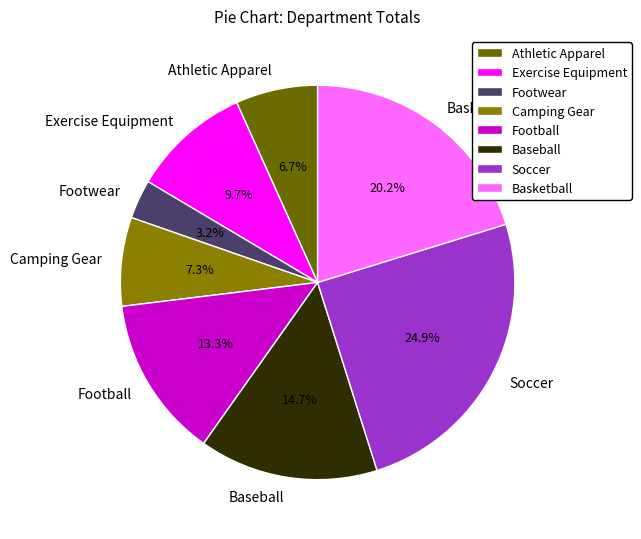

The Footwear slice represents 3% of the pie. True or false?

True